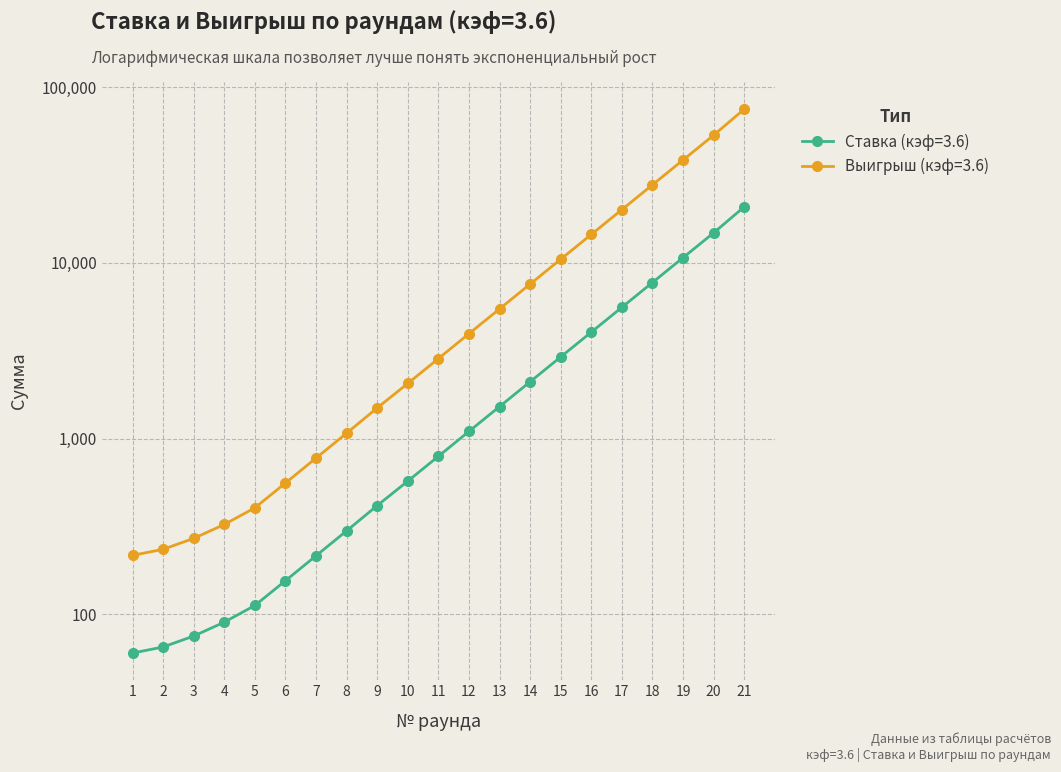

At which label is Ставка (кэф=3.6) closest to 10455?

19